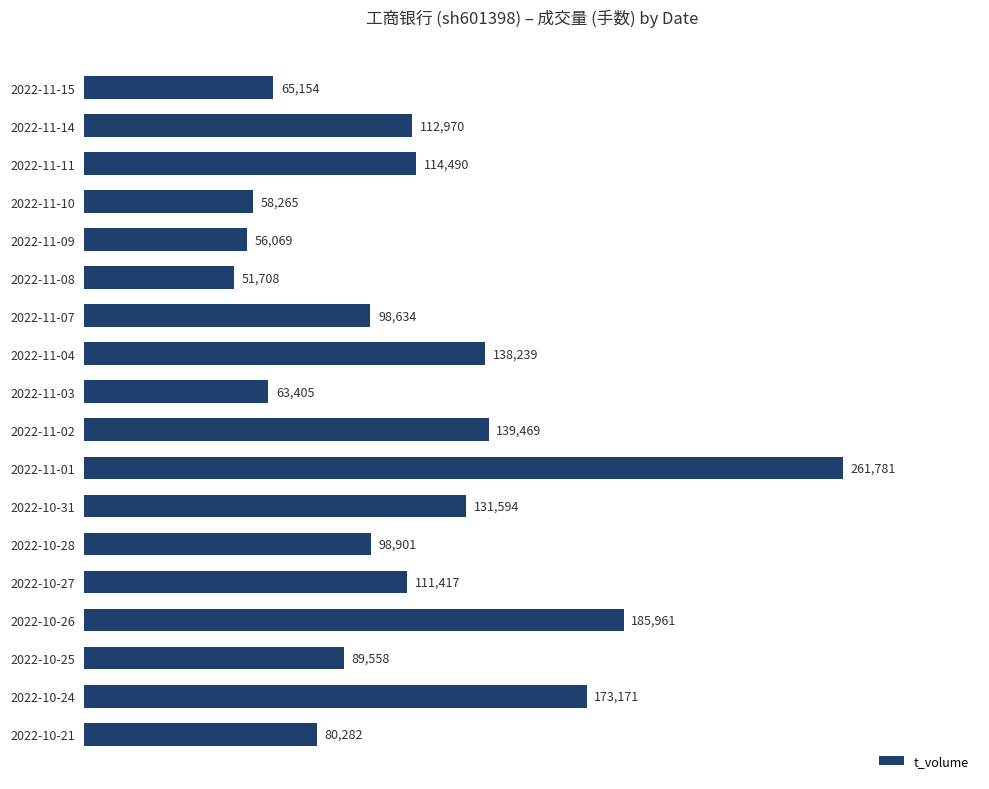

What is the maximum value shown in the chart?

261781